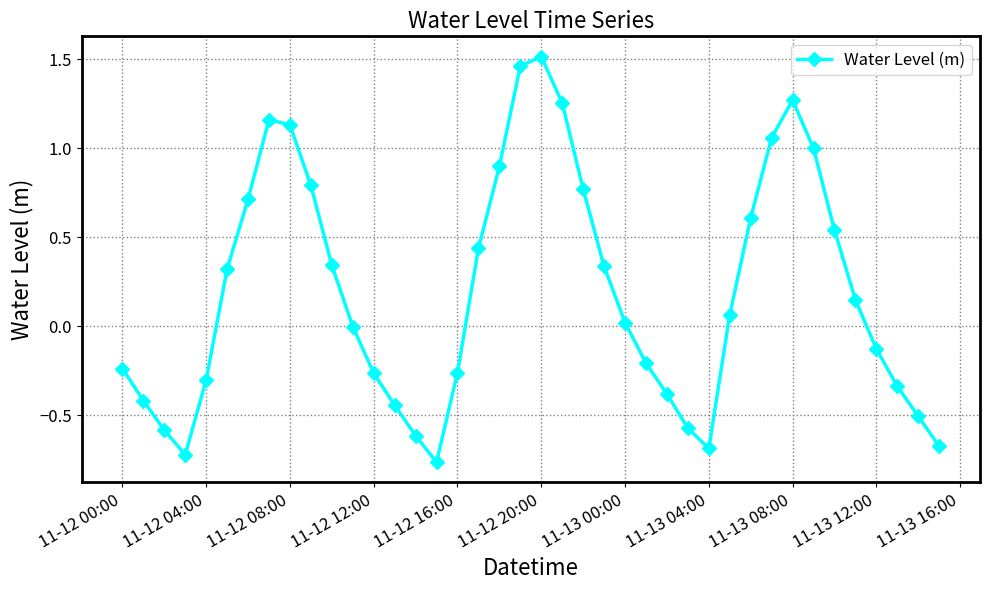

Count the number of categories in the chart.

40